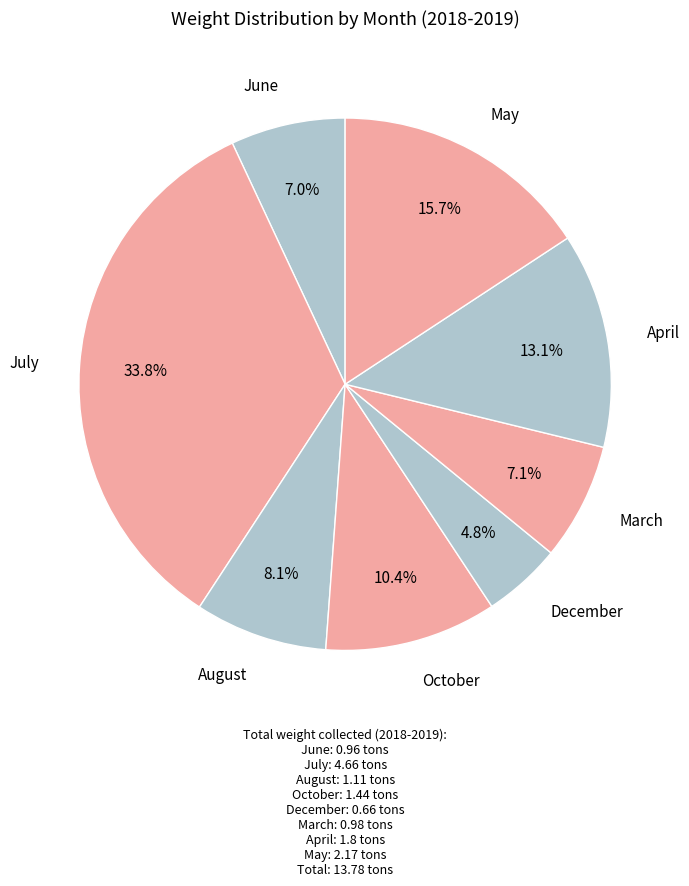

To the nearest percent, what is the average slice percentage?

12%